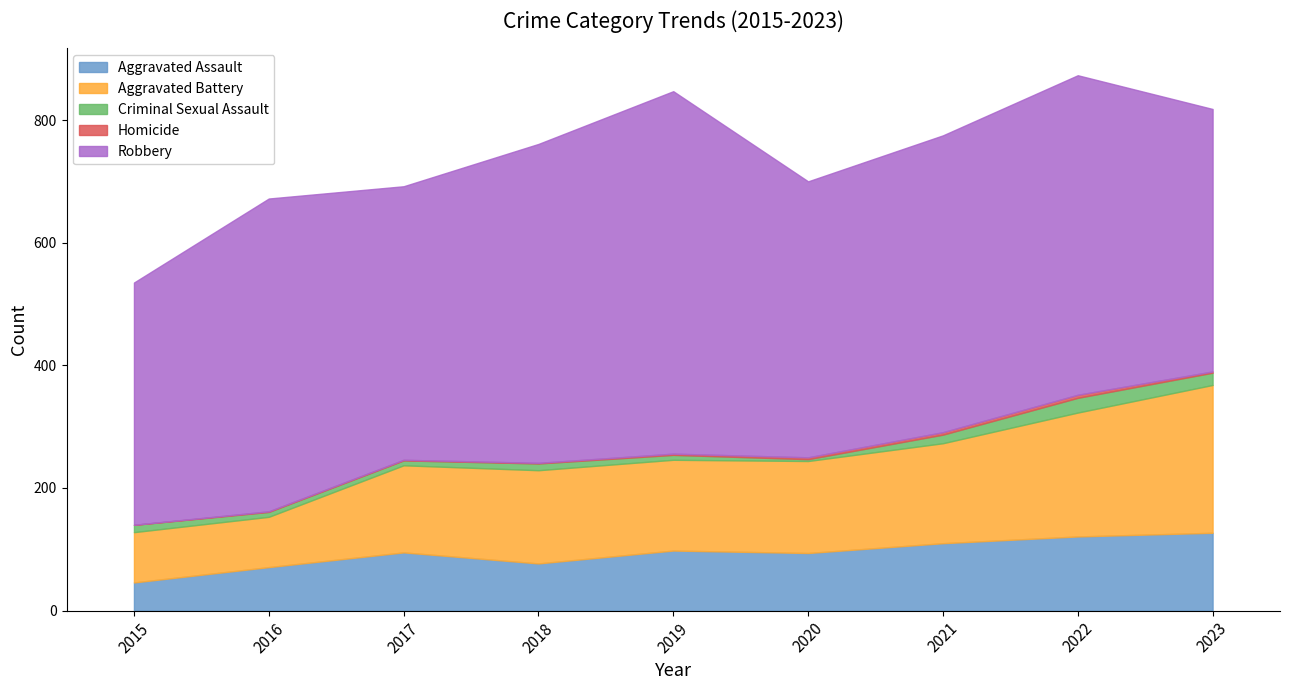

How many interior local peaks does the Homicide series have?

1